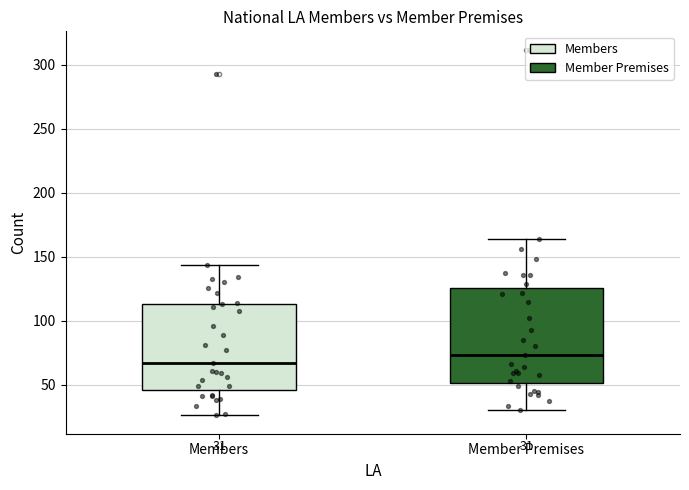

Which box's median line is the highest?

Member Premises